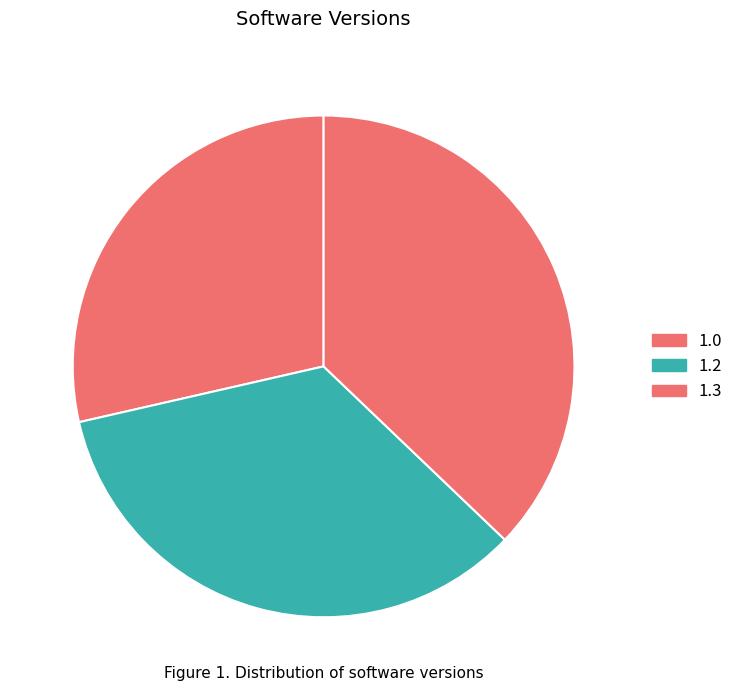

To the nearest percent, what is the average slice percentage?

33%